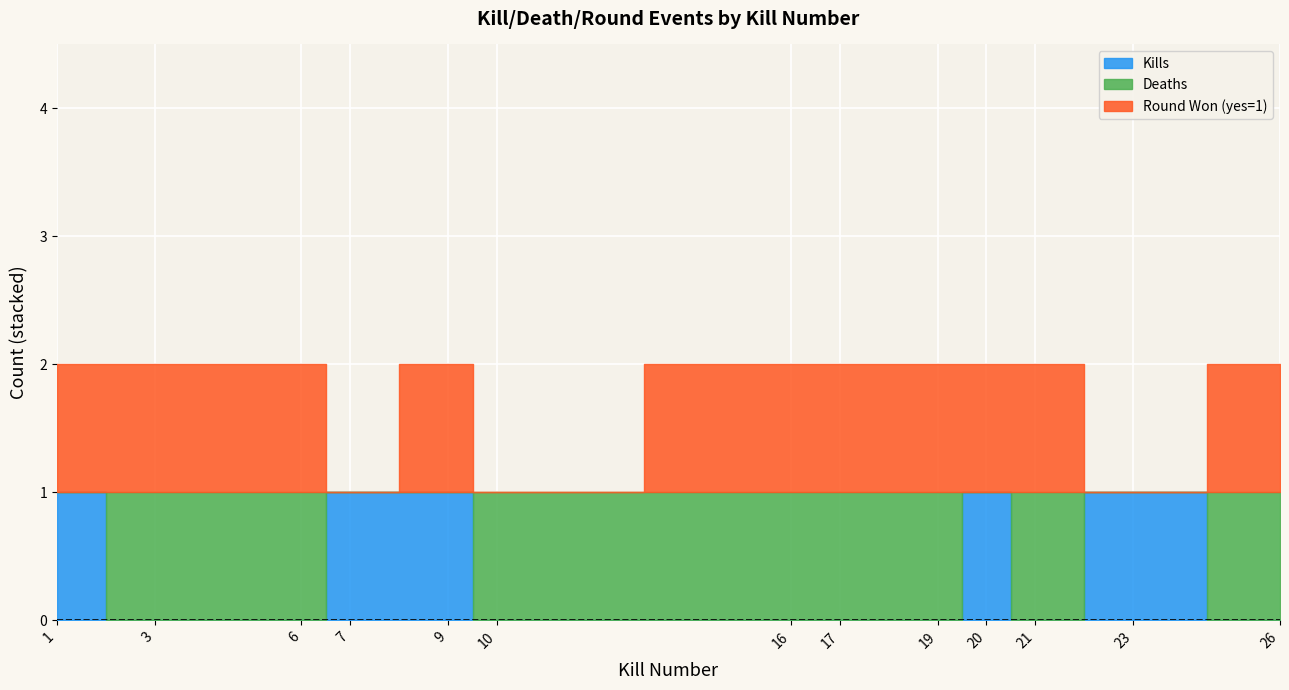

Rank the series by their average value, from highest to lowest.

Round Won (yes=1), Deaths, Kills